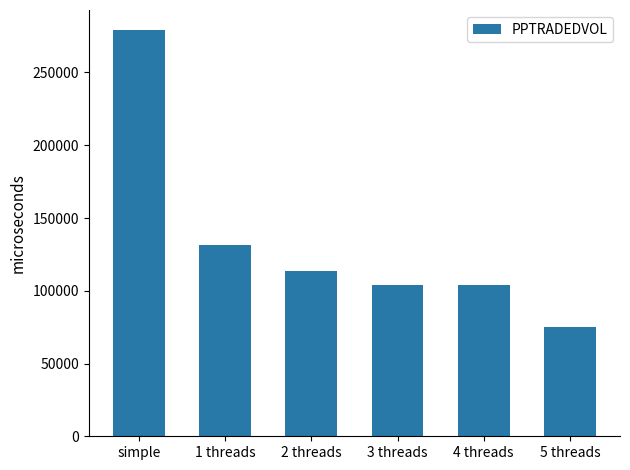

What is the average value?

134545.2